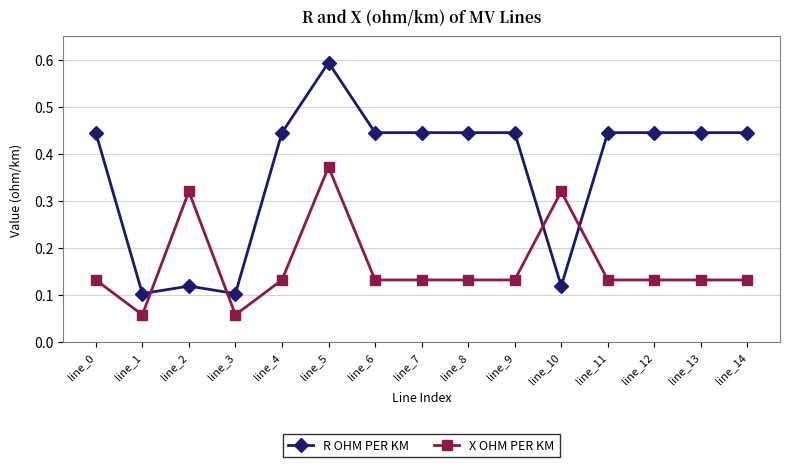

Which label corresponds to the largest value in the chart?

line_5